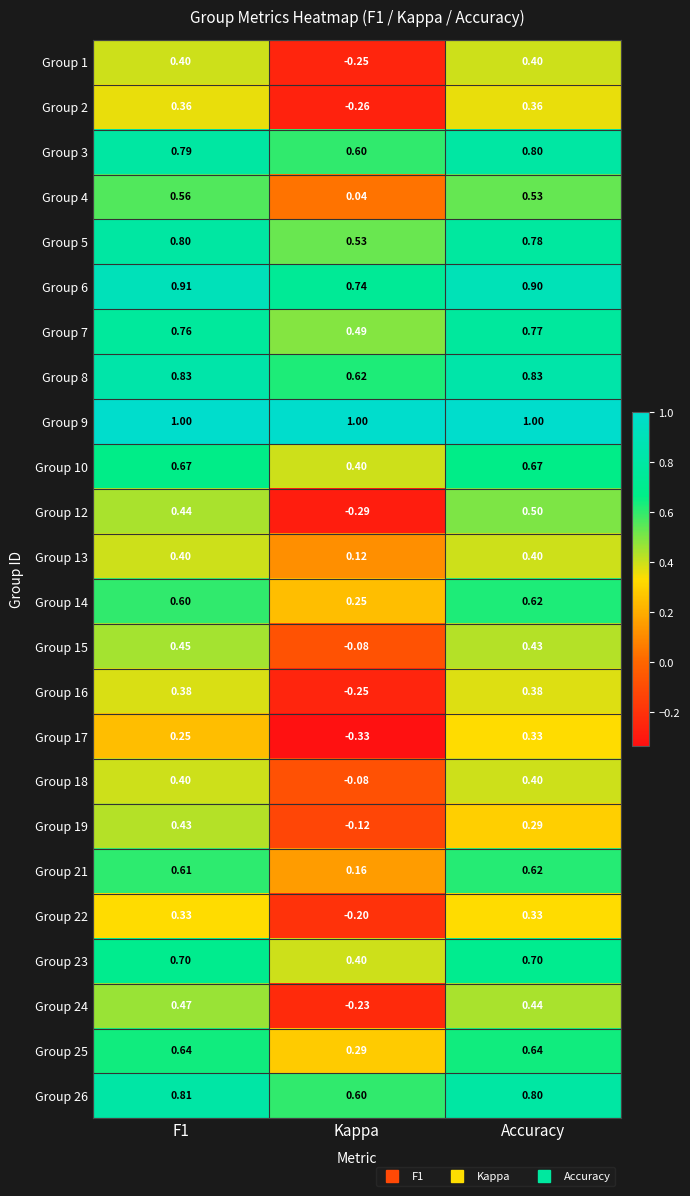

At which category does the chart reach its minimum across all series?

Kappa